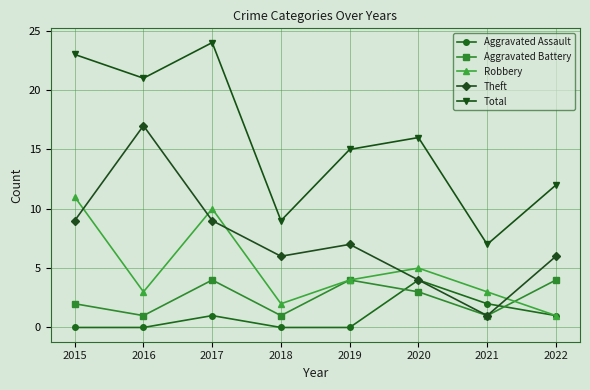

True or false: Theft has a value of 9 at 2015.

True